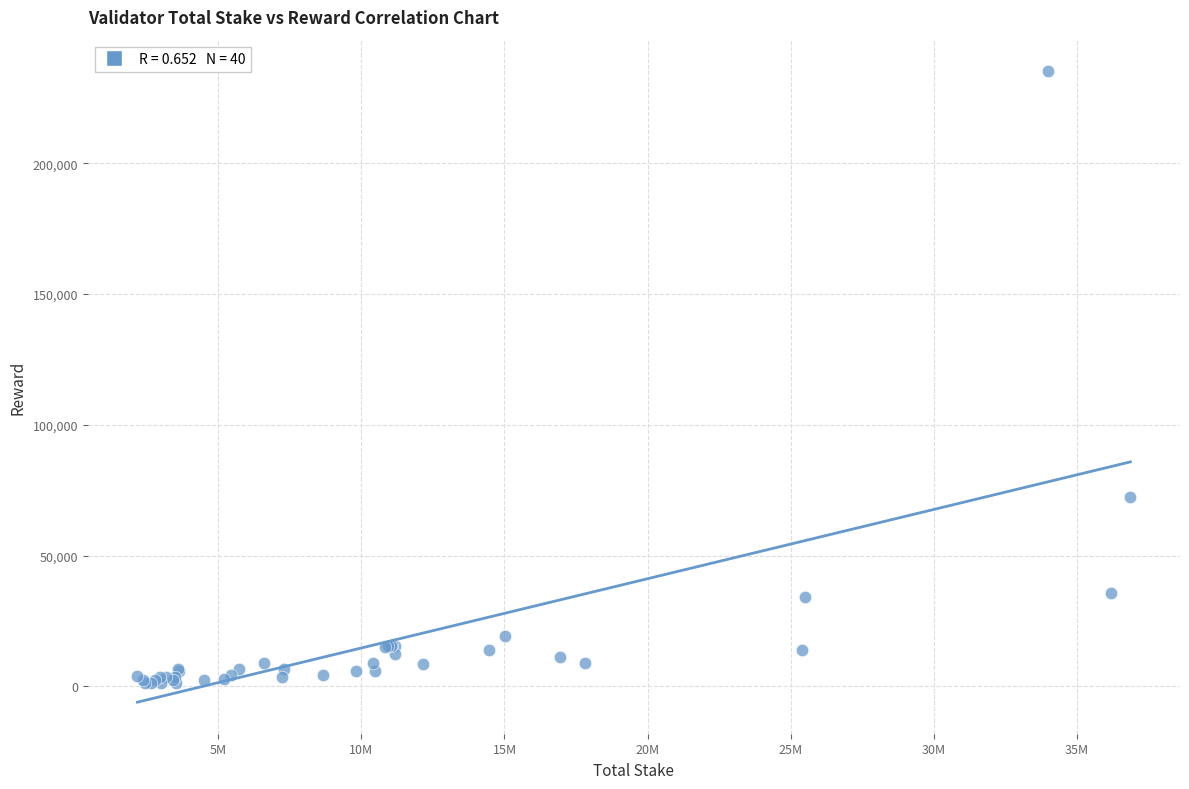

What Y value in the scatter plot is closest to 118222?

72312.2